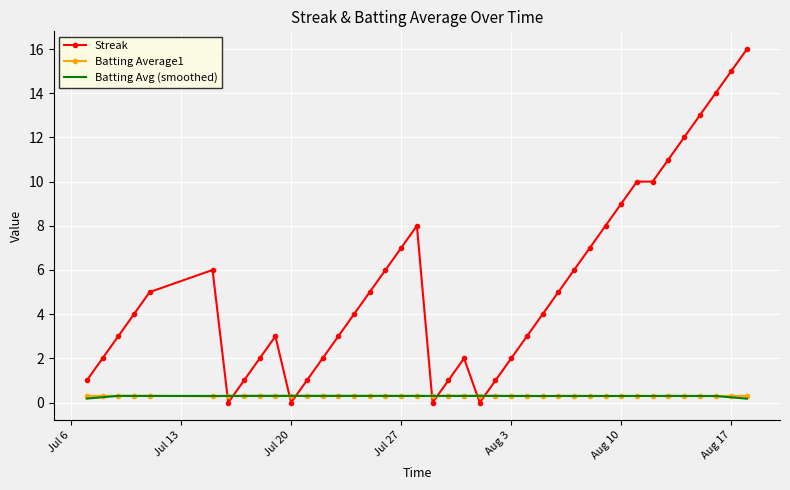

What is the greatest value displayed?

16.0